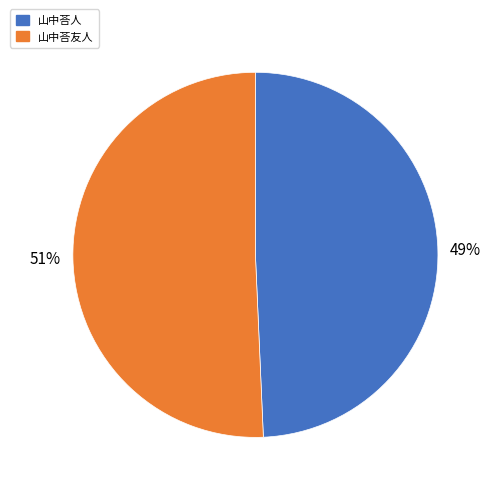

Which slice represents more than half of the pie?

山中荅友人